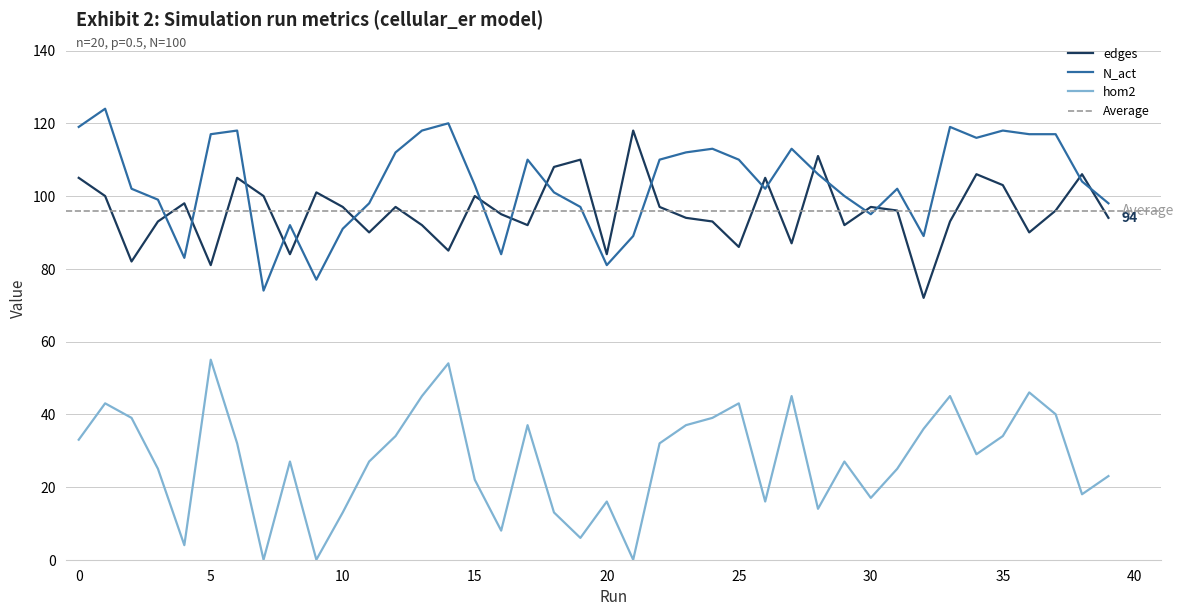

What is the total value across all series at 22?

239